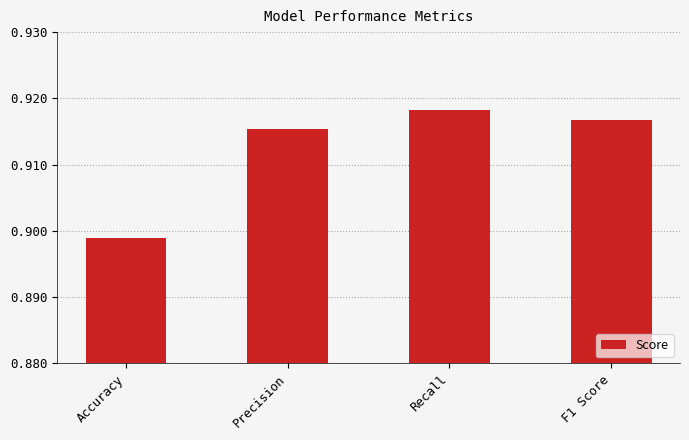

Which category has the lowest value across all series?

Accuracy